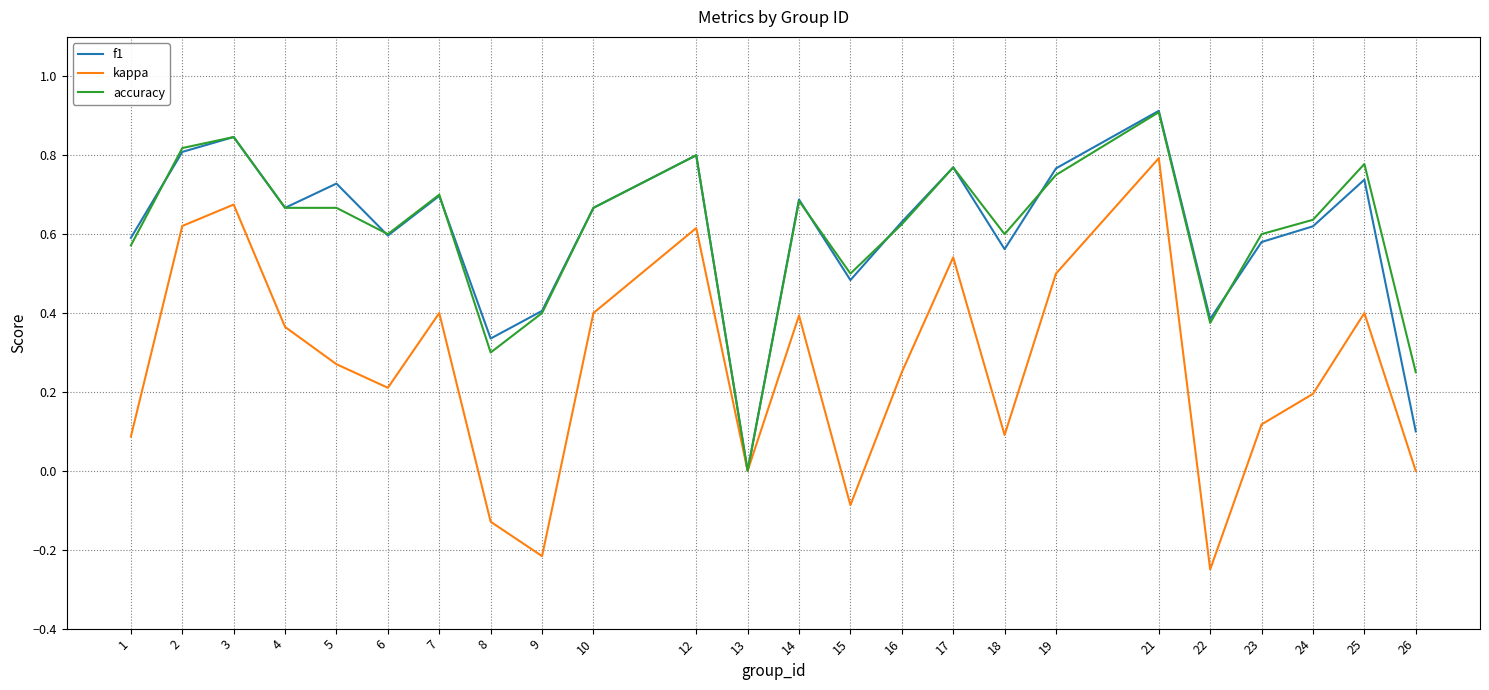

Which series changed the most between 9 and 19?

kappa